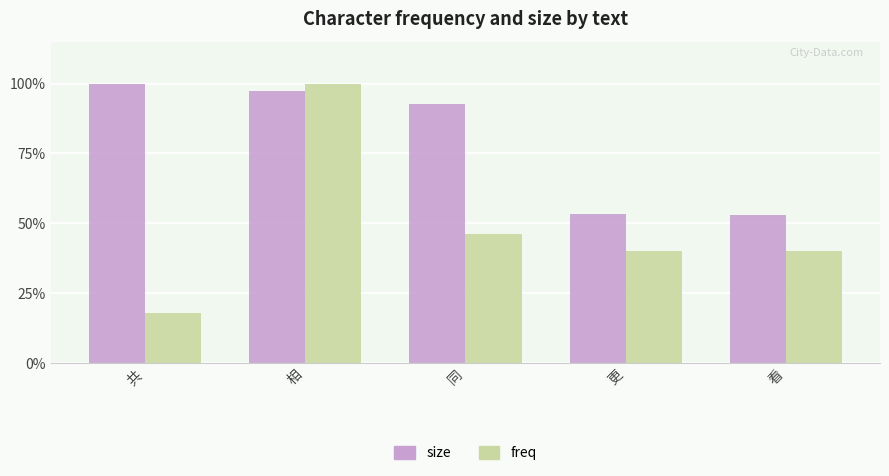

Reading left to right, transcribe all the data shown in this chart.

size: 1.0	1.0	0.9	0.5	0.5
freq: 0.2	1.0	0.5	0.4	0.4